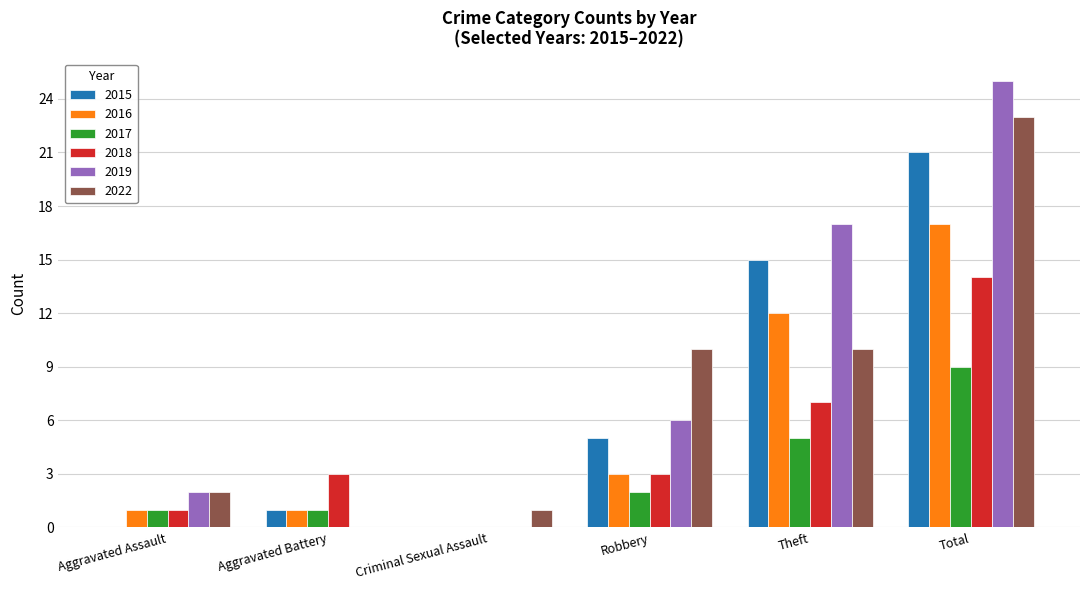

True or false: 2022 has a value of 0 at Aggravated Battery.

True